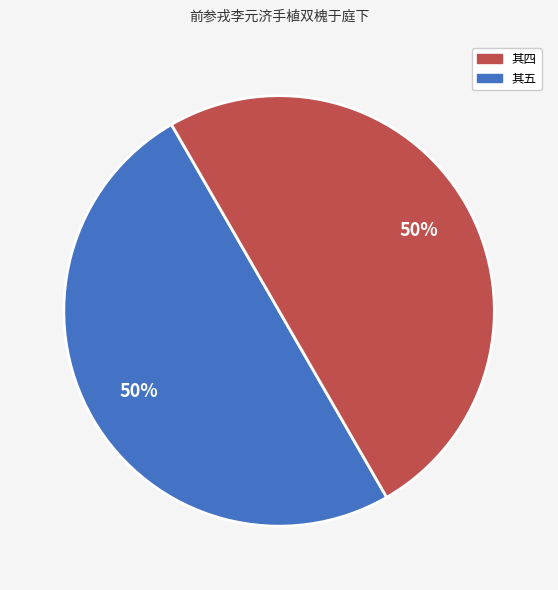

Is it true that 其五 is 50% of the pie?

True